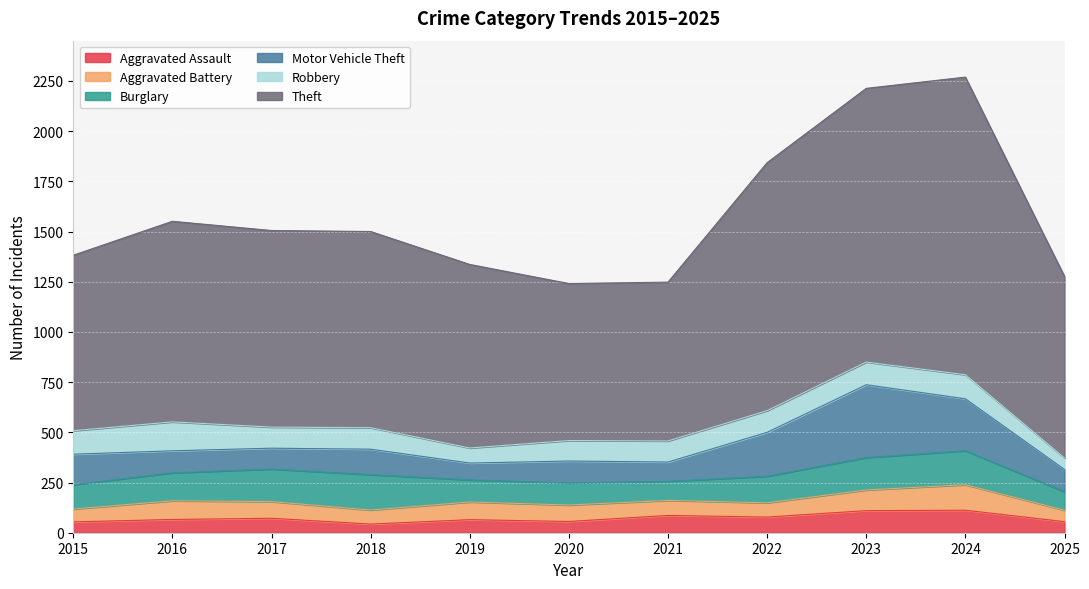

At which label does Theft reach its peak?

2024